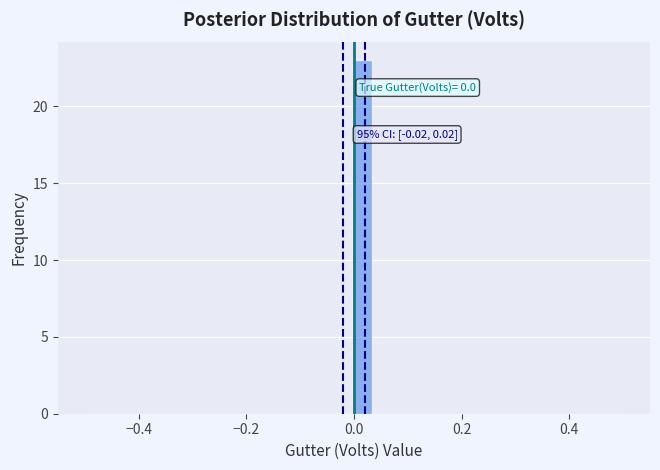

Around what value on the x-axis is the tallest bar? Give the approximate position of its centre, as read against the axis.

0.02